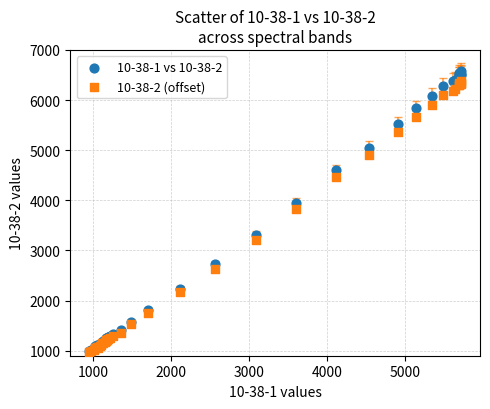

What are all the series names shown in the legend?

10-38-1 vs 10-38-2, 10-38-2 (offset)